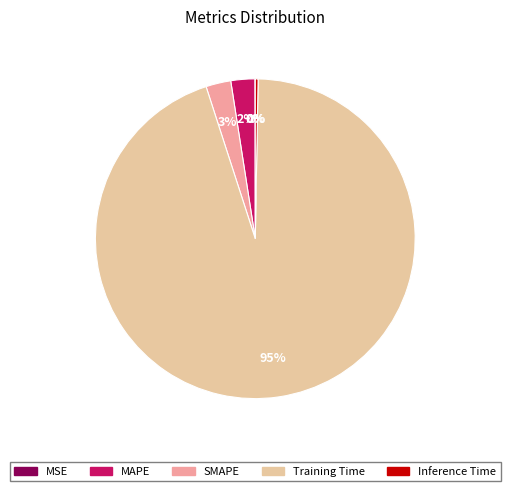

The Inference Time slice represents 0% of the pie. True or false?

True